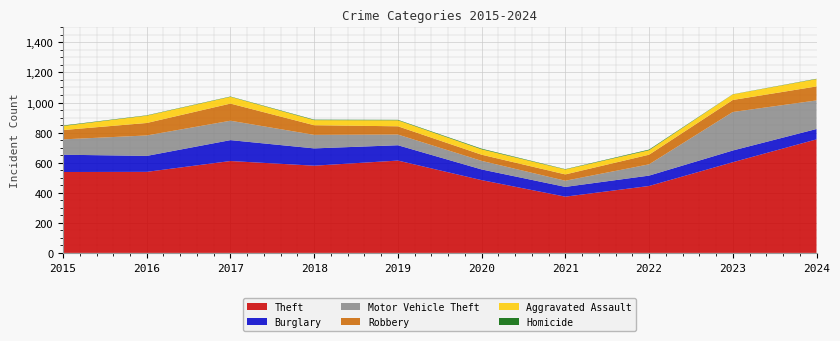

Reading left to right, what are all the values shown in this chart?

Theft: 2015=538	2016=539	2017=611	2018=580	2019=614	2020=484	2021=374	2022=445	2023=603	2024=755
Burglary: 2015=115	2016=106	2017=139	2018=115	2019=102	2020=71	2021=65	2022=69	2023=78	2024=69
Motor Vehicle Theft: 2015=102	2016=136	2017=129	2018=90	2019=71	2020=57	2021=41	2022=75	2023=256	2024=190
Robbery: 2015=62	2016=83	2017=114	2018=64	2019=55	2020=41	2021=42	2022=64	2023=80	2024=93
Aggravated Assault: 2015=27	2016=49	2017=45	2018=34	2019=40	2020=36	2021=33	2022=30	2023=37	2024=49
Homicide: 2015=3	2016=2	2017=2	2018=3	2019=3	2020=4	2021=2	2022=4	2023=1	2024=2